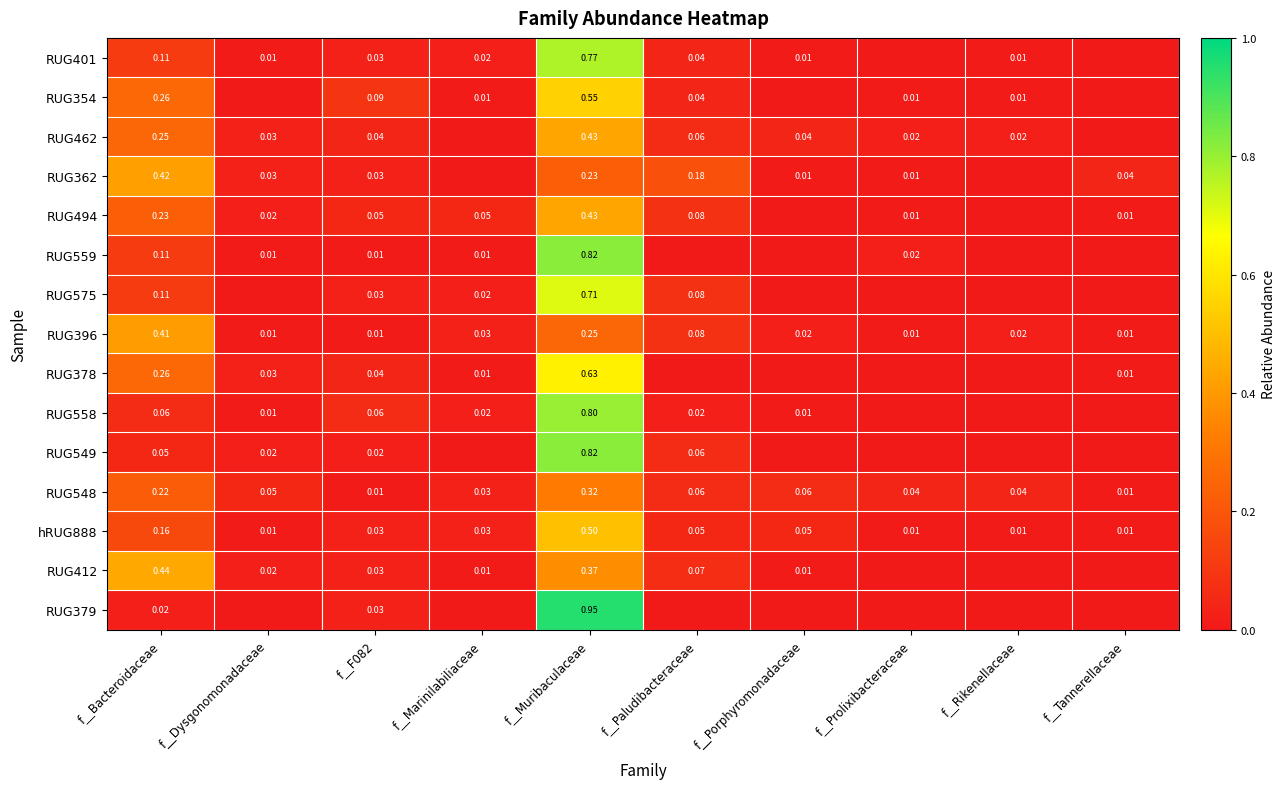

At which label does RUG396 reach its peak?

f__Bacteroidaceae